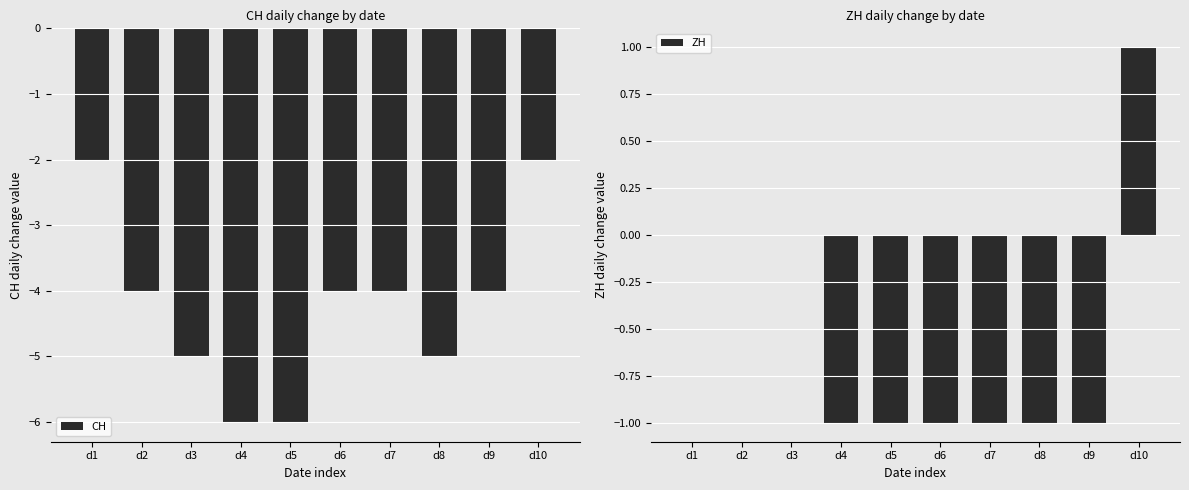

What is the sum of the ZH values at d7 and d8?

-2